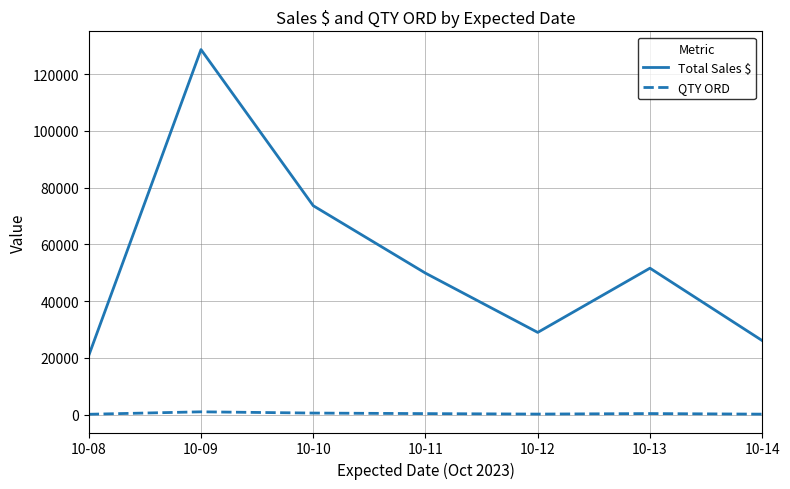

Which series has the widest spread of values?

Total Sales $